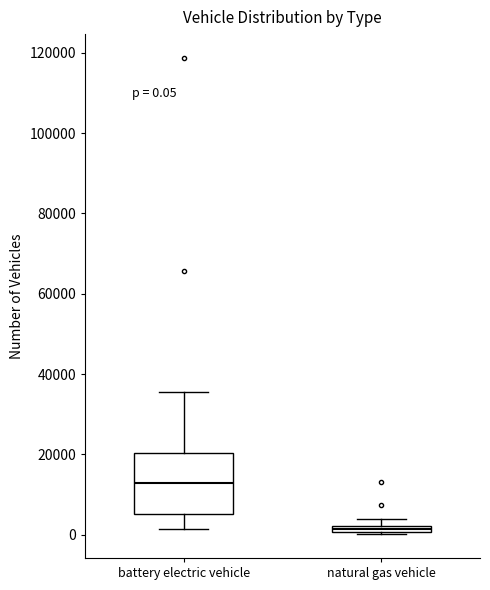

Comparing the boxes themselves (not the whiskers), which one is the tallest?

battery electric vehicle